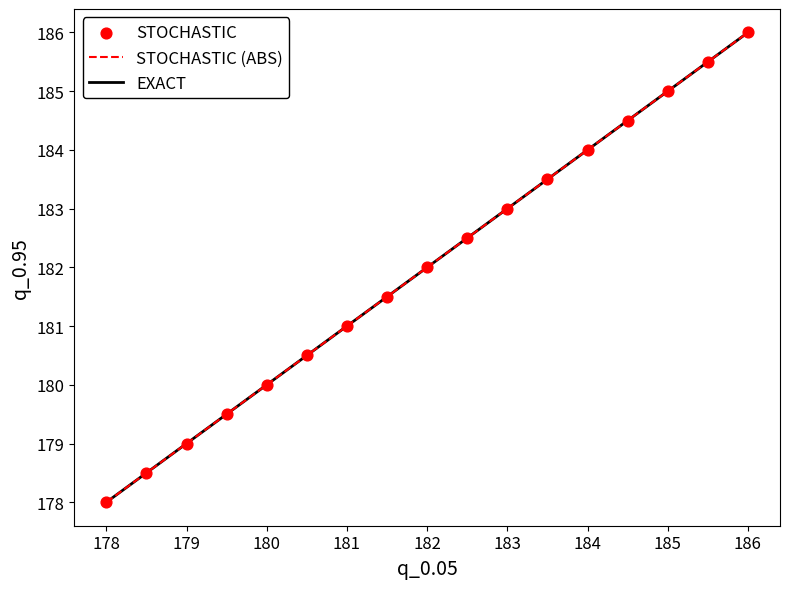

Does the chart have visible grid lines?

No